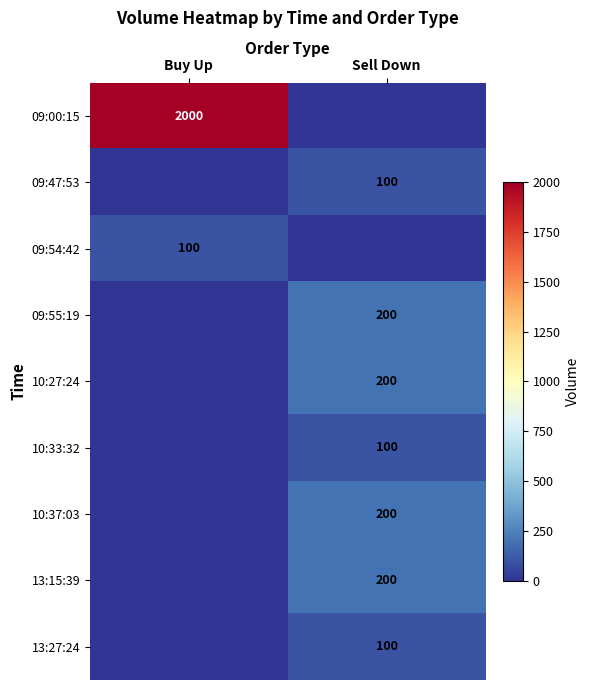

Is it true that 10:37:03 equals 200 at Sell Down?

True